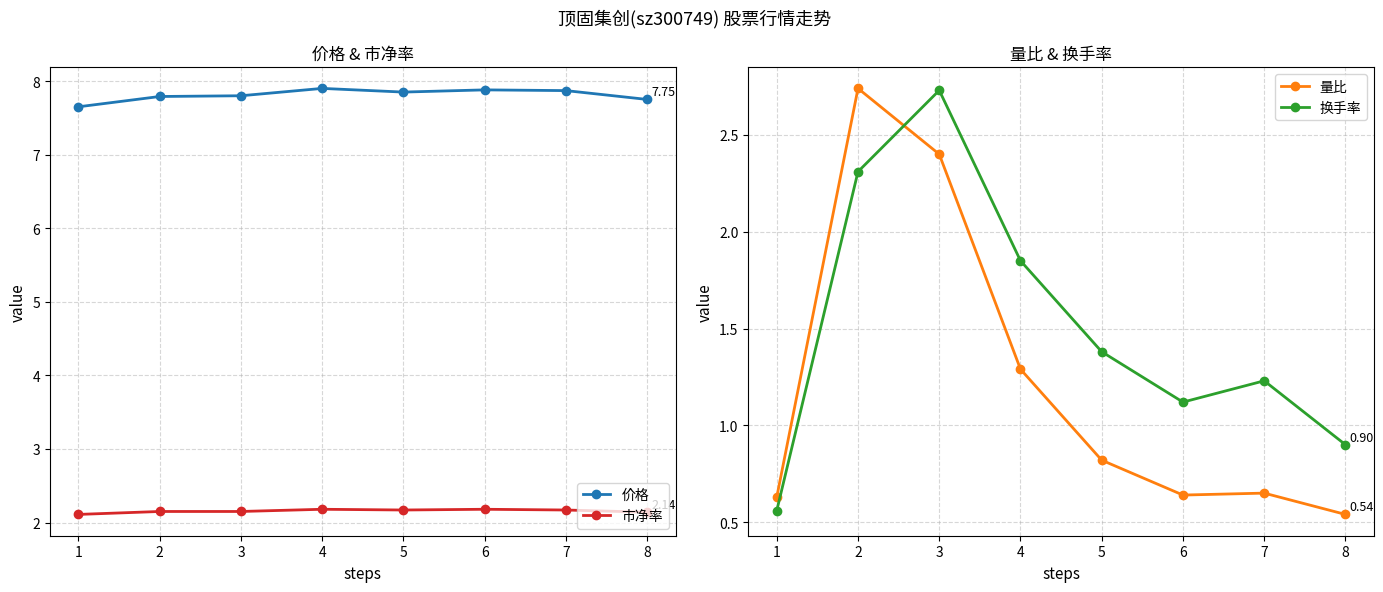

True or false: 量比 and 价格 cross at least once.

False